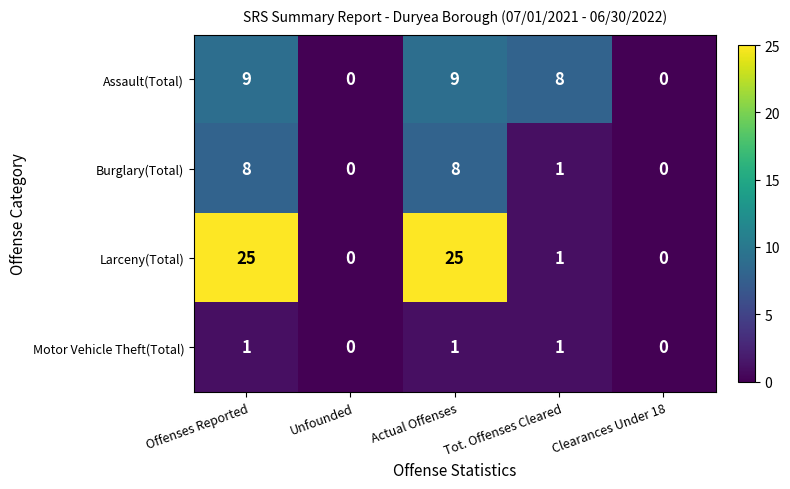

List the series in order of their overall mean, highest first.

Larceny(Total), Assault(Total), Burglary(Total), Motor Vehicle Theft(Total)